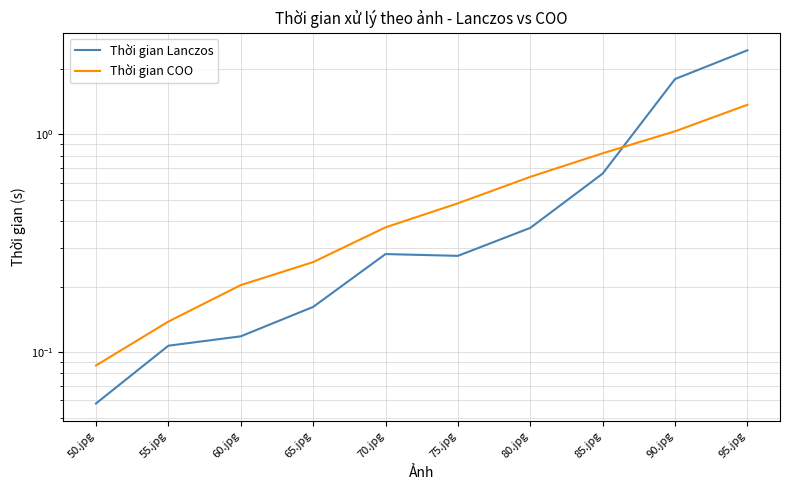

Where is Thời gian Lanczos nearest to the value 1?

85.jpg